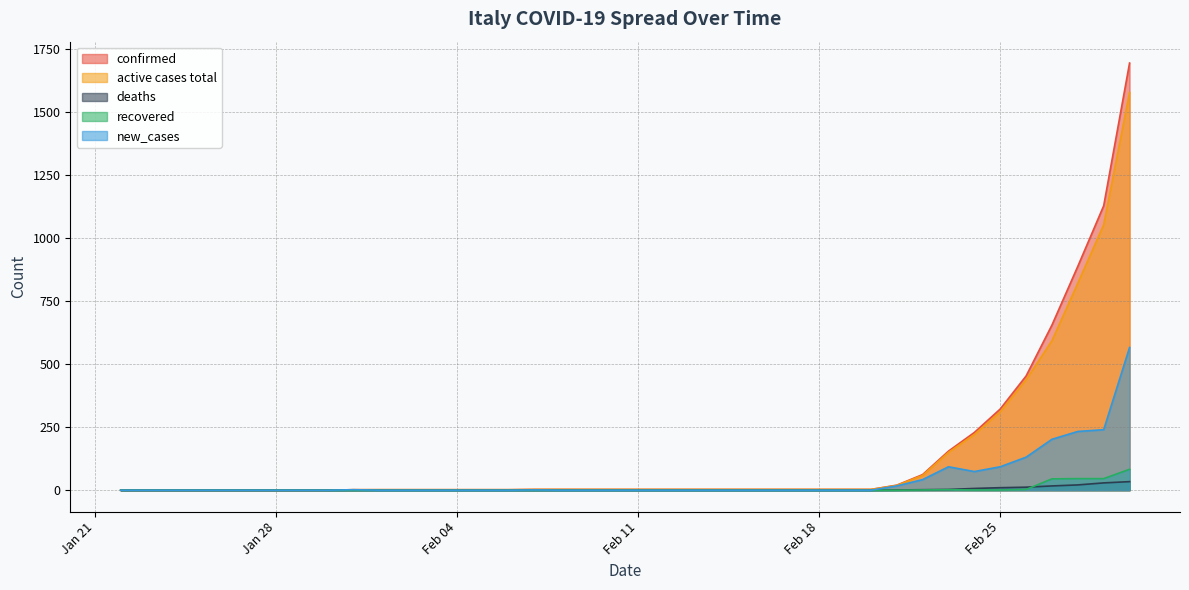

Between 2020-02-02 and 2020-02-03, which series saw the biggest shift?

confirmed